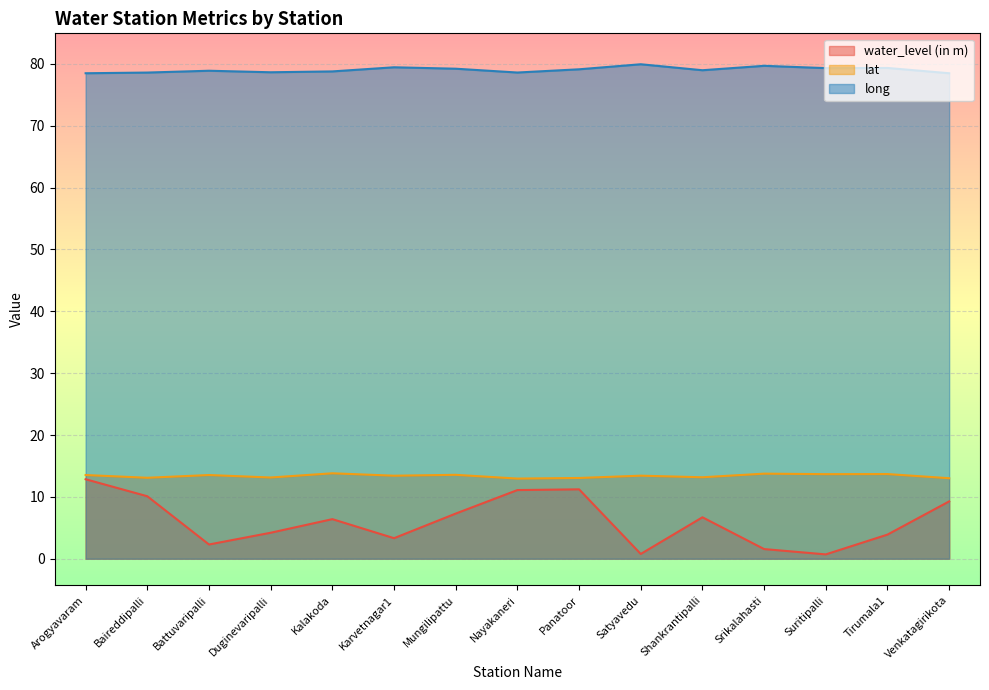

True or false: long and water_level (in m) intersect in this chart.

False